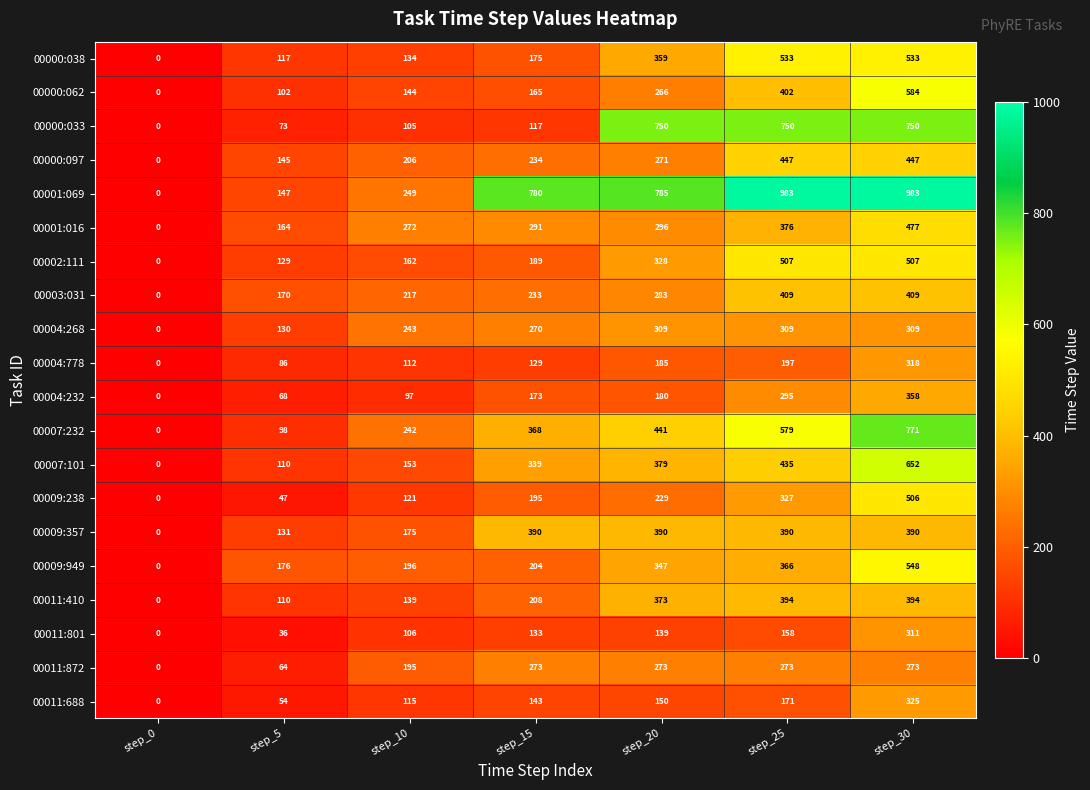

What is the average value of the 00009:238 series?

204